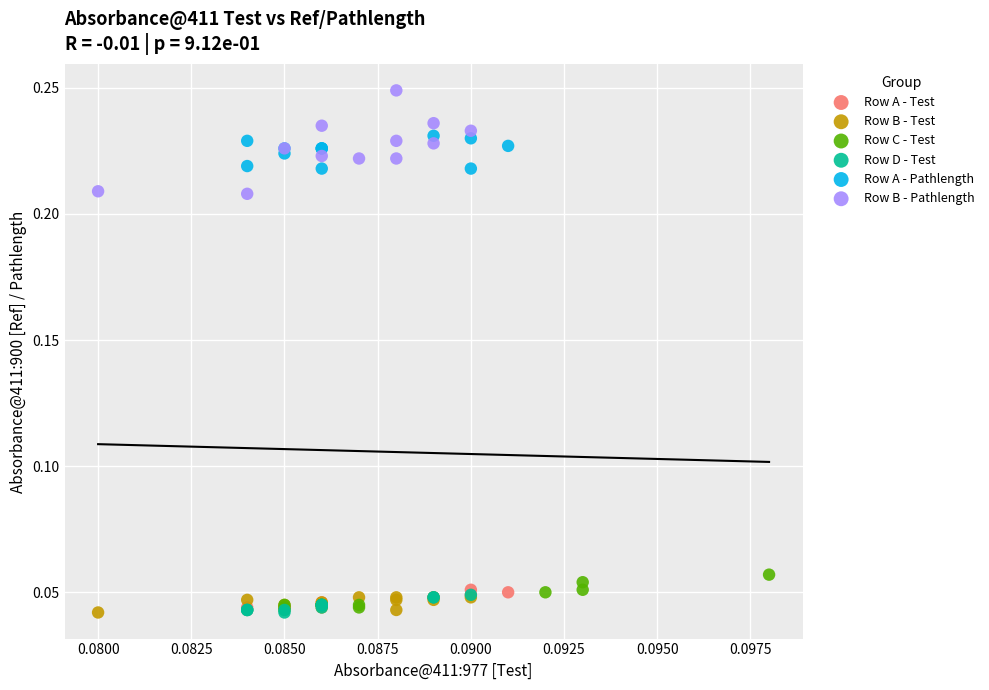

What are all the series names shown in the legend?

Row A - Test, Row B - Test, Row C - Test, Row D - Test, Row A - Pathlength, Row B - Pathlength